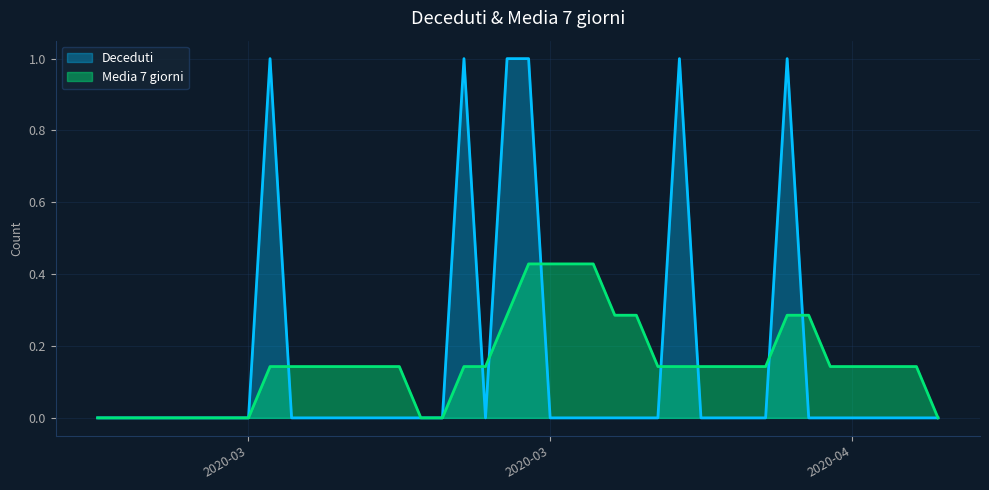

Which series has the largest total across all categories?

Deceduti